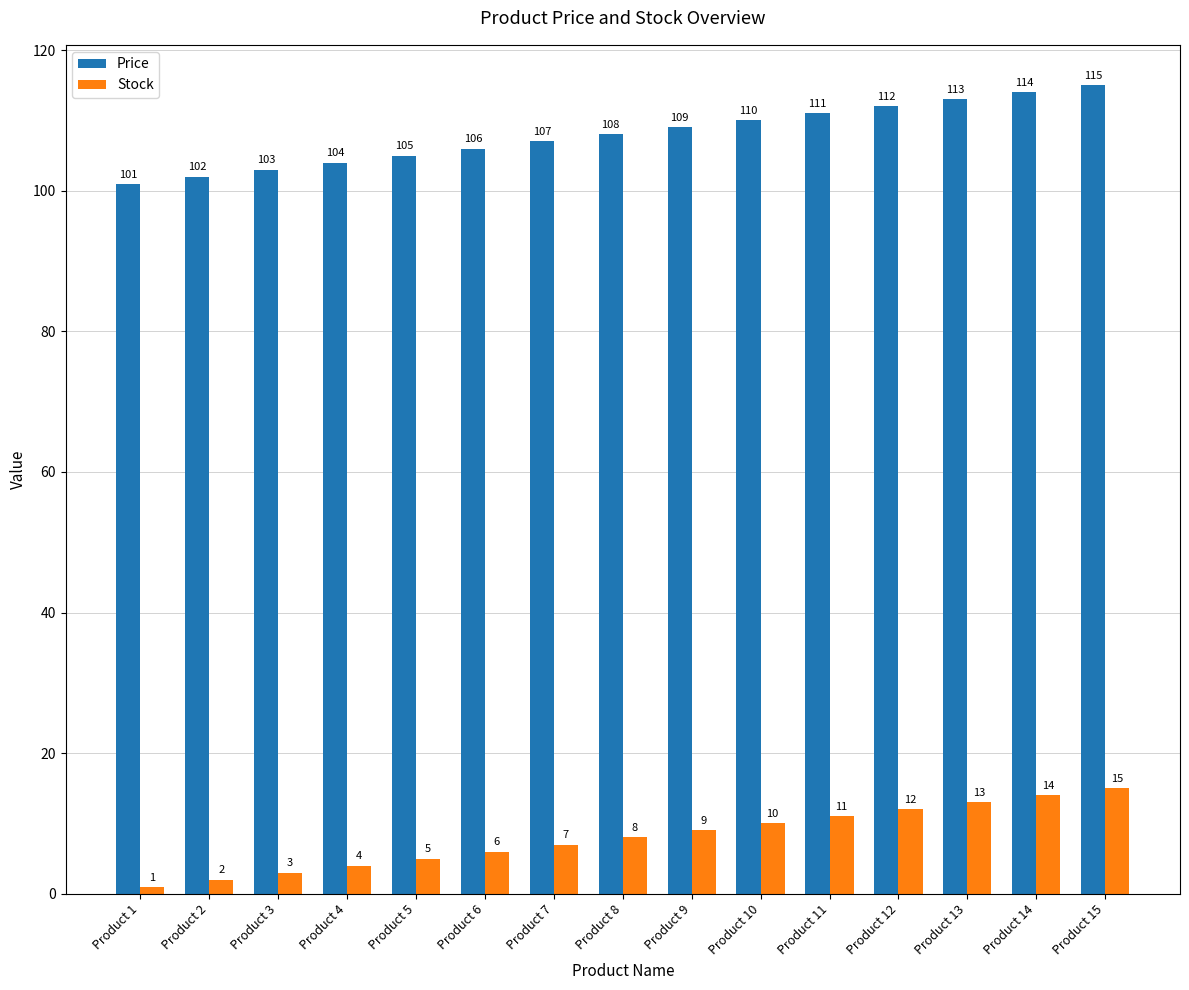

What is the difference between the maximum and second lowest values in the Price series?

13